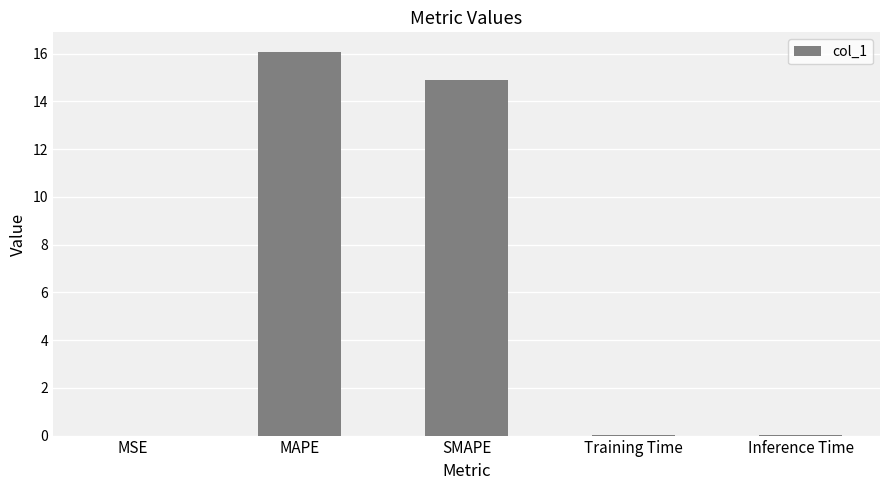

The chart shows a value of 10.8 at MAPE. True or false?

False